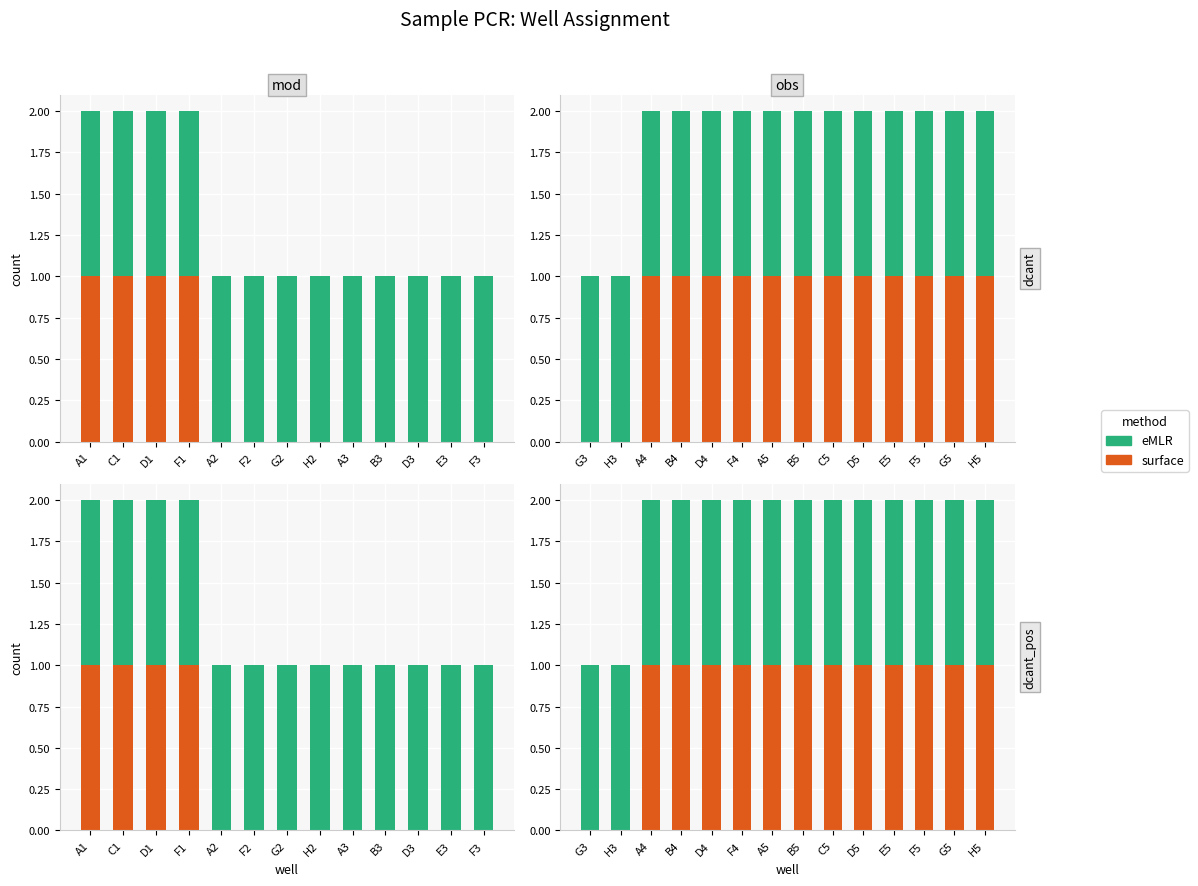

What is the maximum value for surface?

1